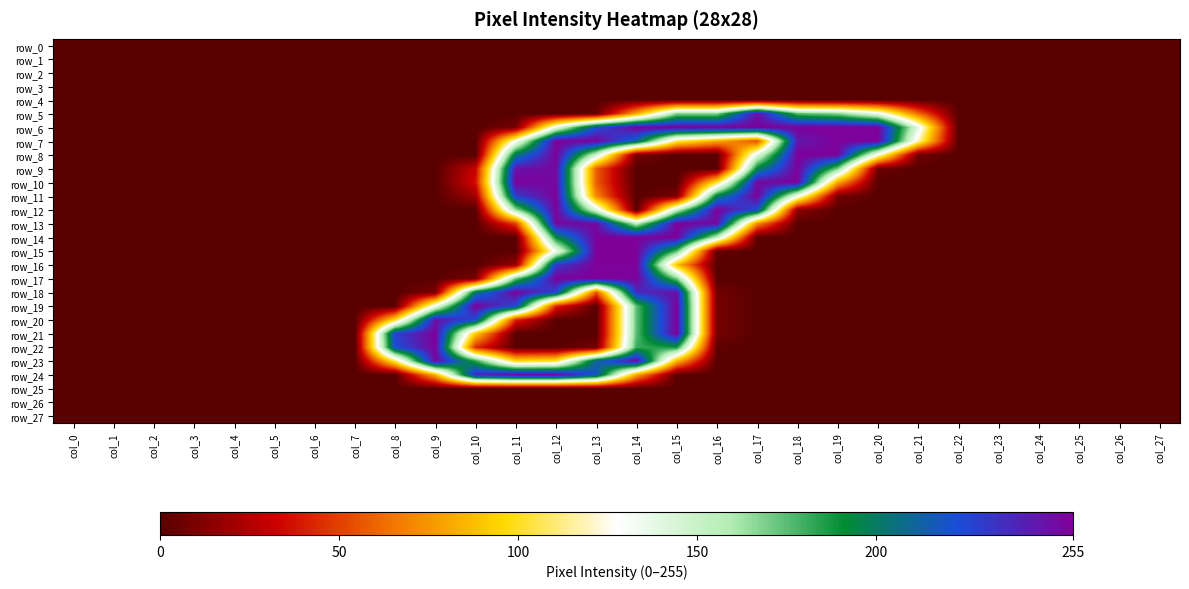

Is the value of row_26 at col_12 greater than the value of row_17 at col_14?

No